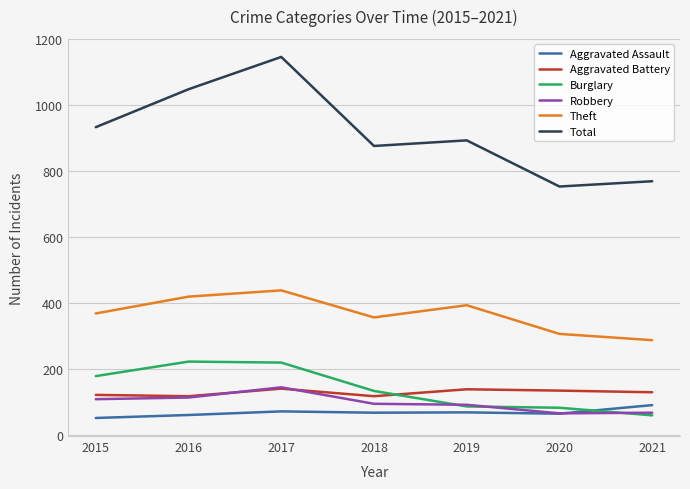

At which category is the sum across all series the highest?

2017